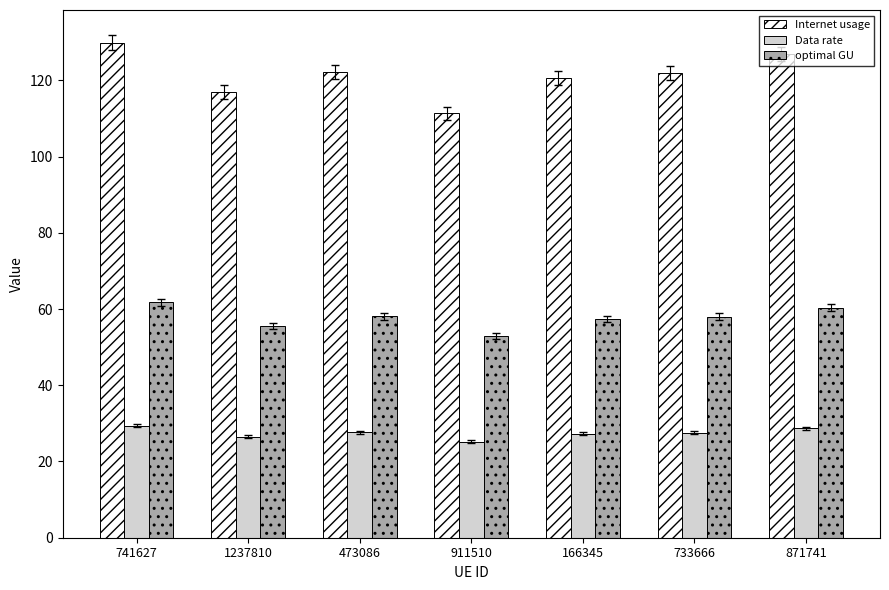

What is the sum of the optimal GU values at 871741 and 473086?

118.4